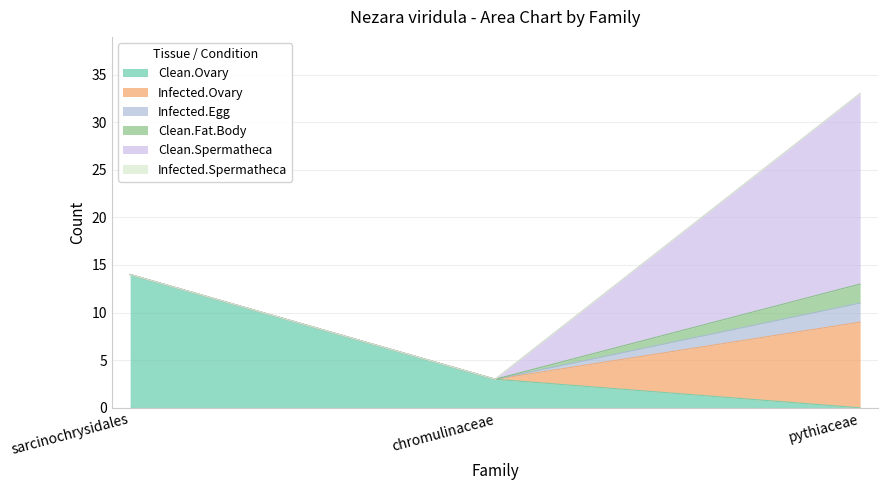

What is the difference between the maximum and minimum values in the Infected.Egg series?

2